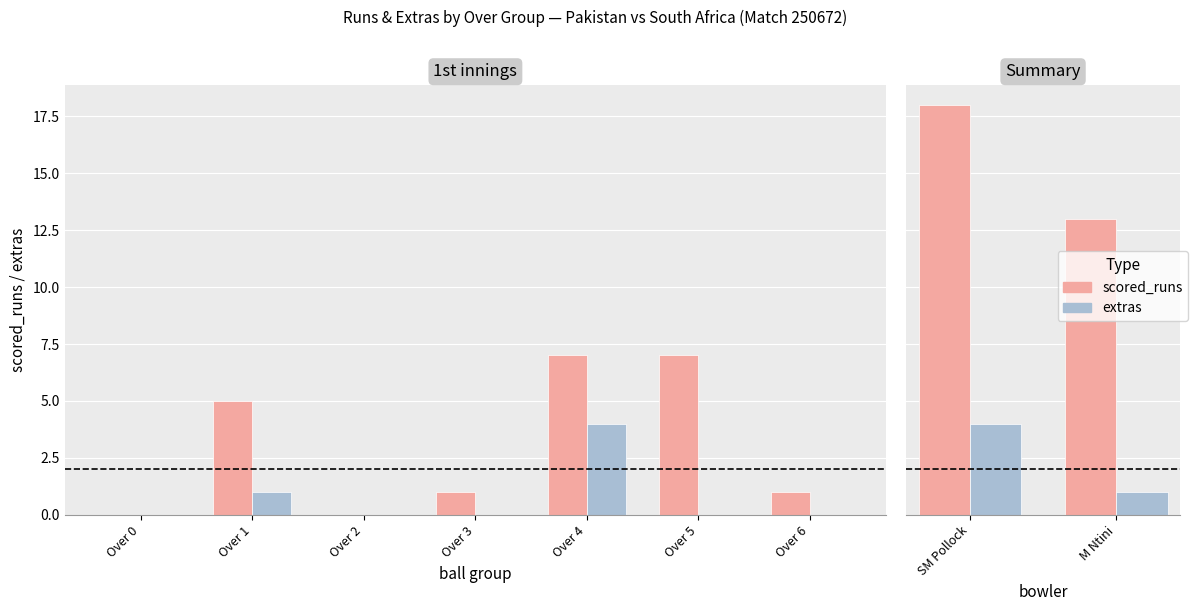

Where is extras nearest to the value 2?

M Ntini